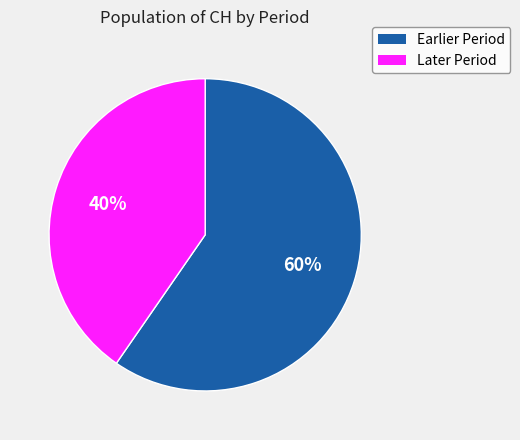

To the nearest percent, what is the average slice percentage?

50%